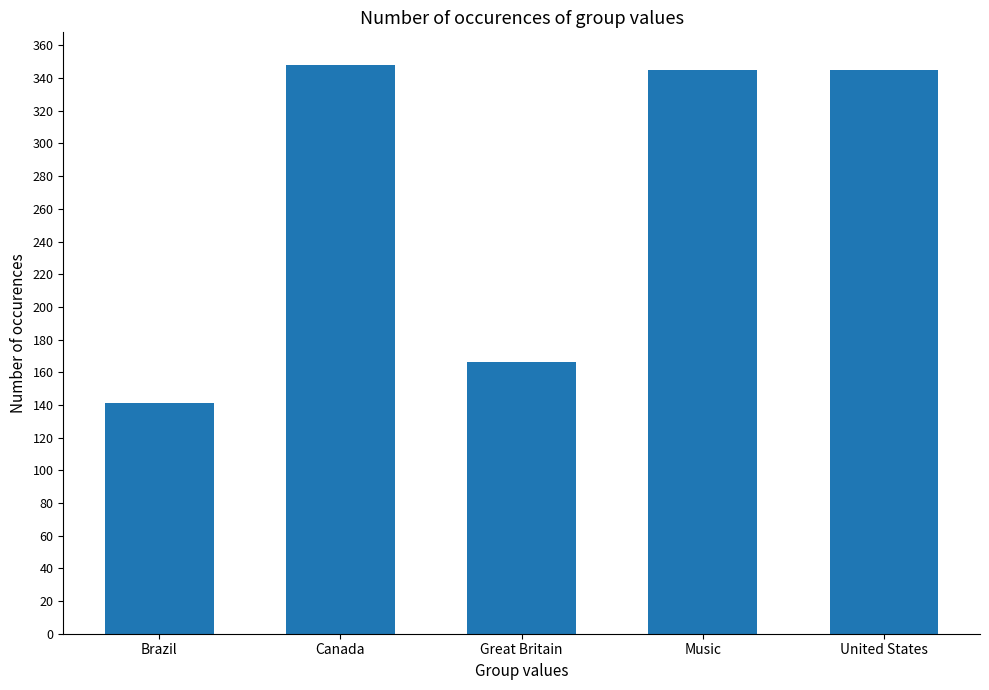

The value at Music is 345. True or false?

True